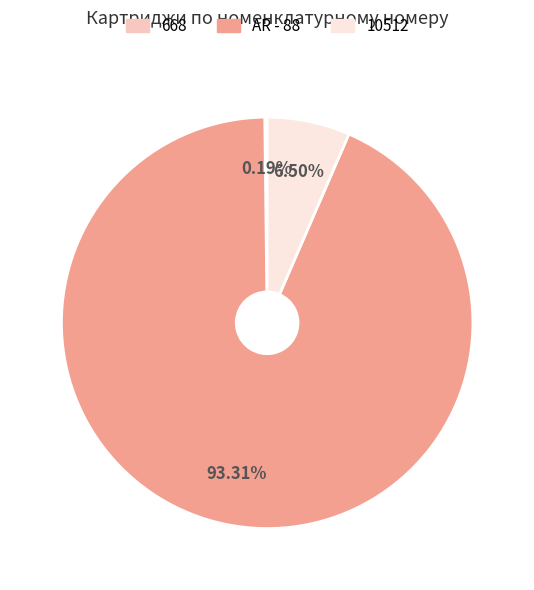

True or false: 10512 accounts for 13% of the total.

False